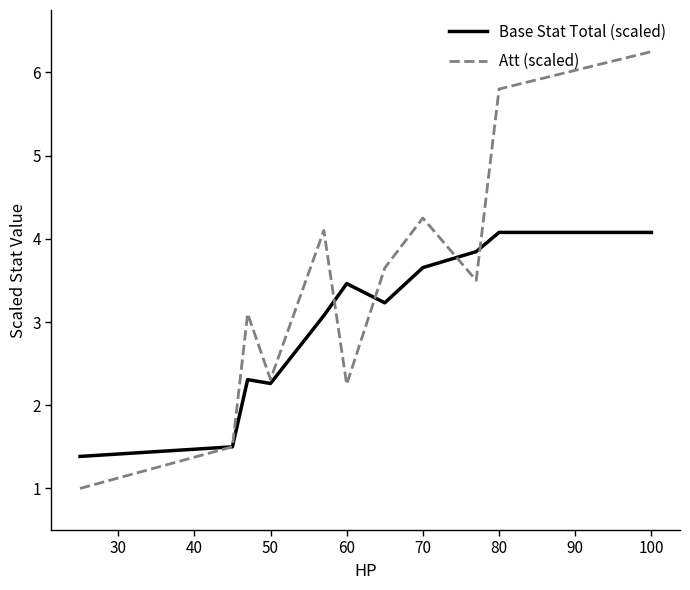

List the series in order of their overall mean, highest first.

Att (scaled), Base Stat Total (scaled)